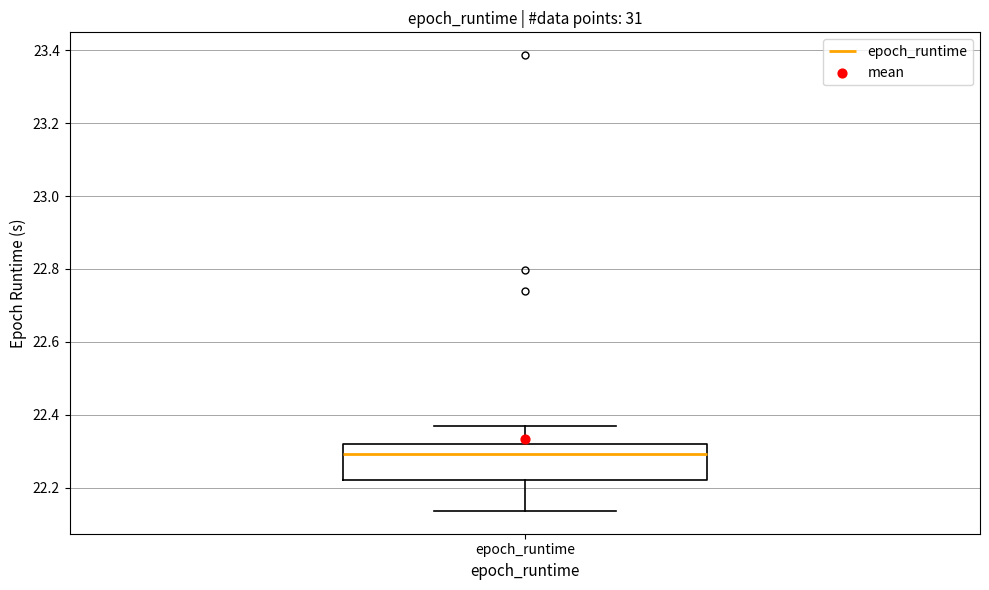

Where does the median line of the box for epoch_runtime sit on the y-axis? The values are not printed on the chart, so give them approximately, as read against the axis.

22.30